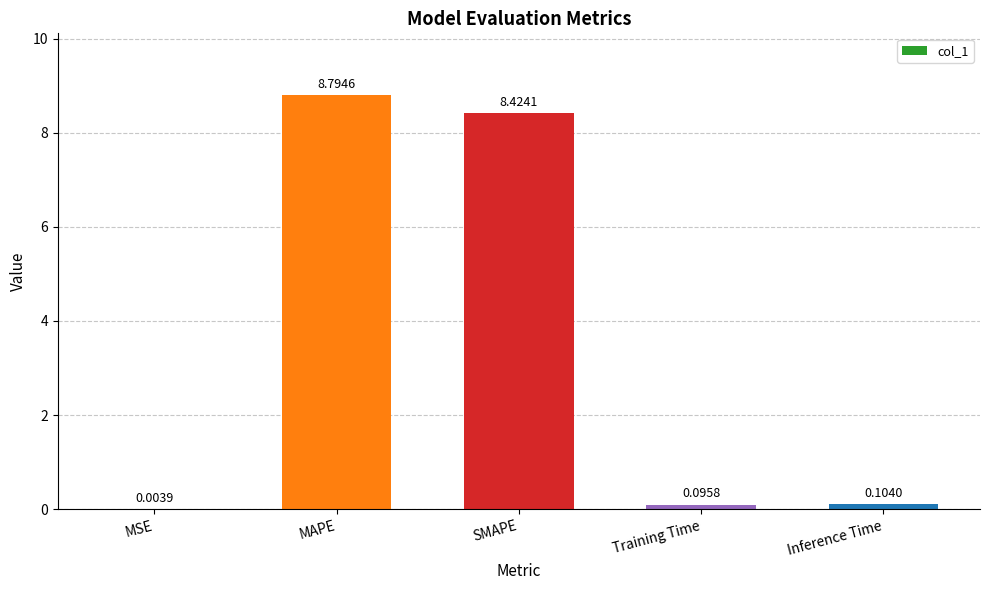

At which category does the chart reach its peak across all series?

MAPE